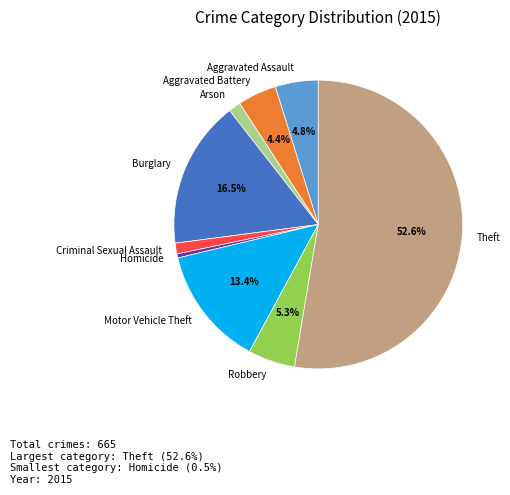

Between Homicide and Theft, which is larger?

Theft